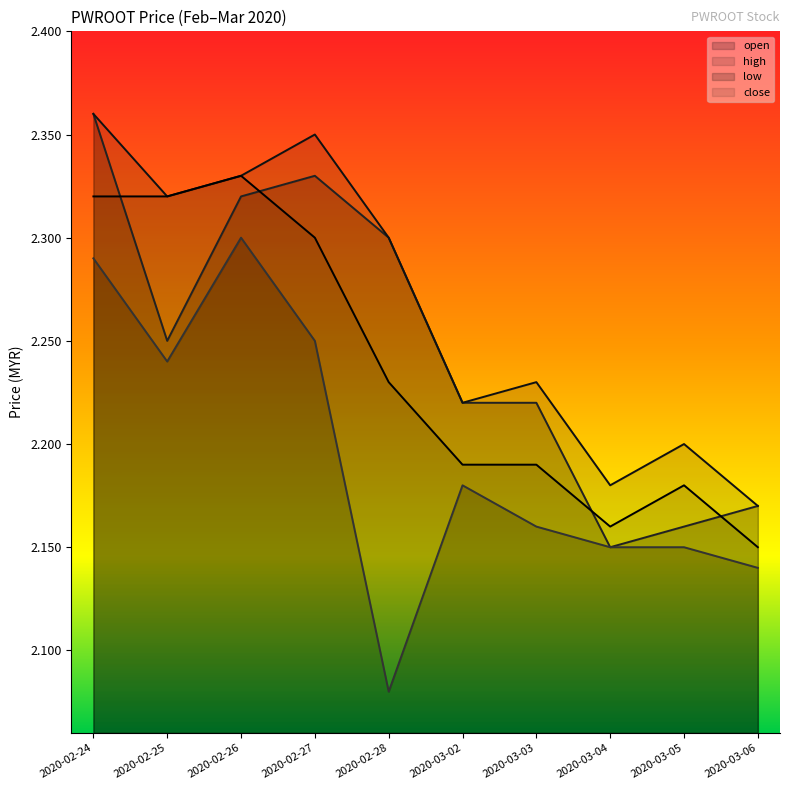

Which series changed the most between 2020-02-25 and 2020-02-26?

open